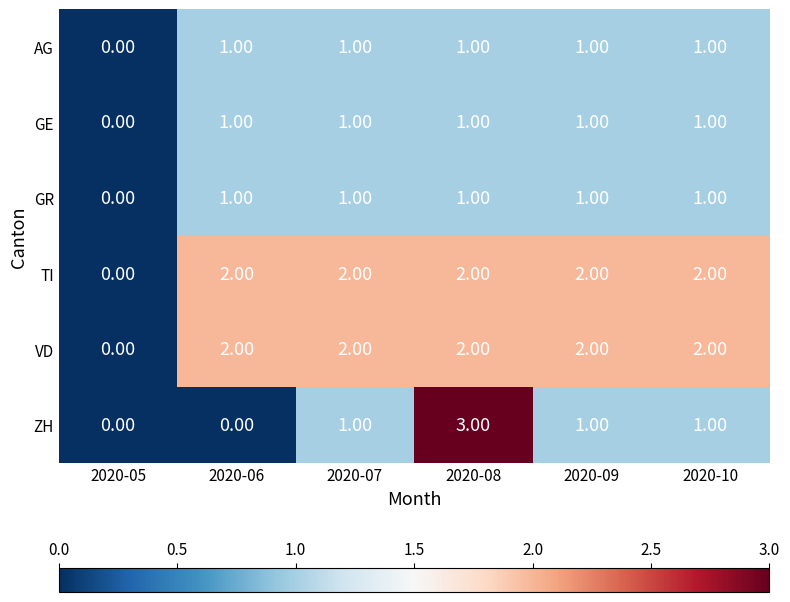

Which label corresponds to the largest value in the chart?

2020-08